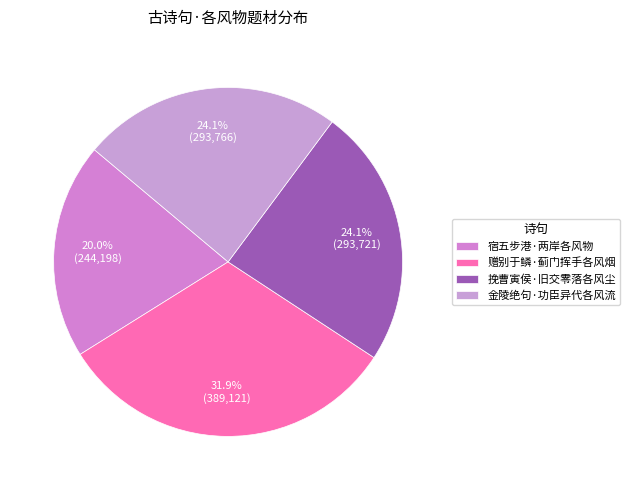

What is the largest slice in the pie chart?

赠别于鳞·蓟门挥手各风烟